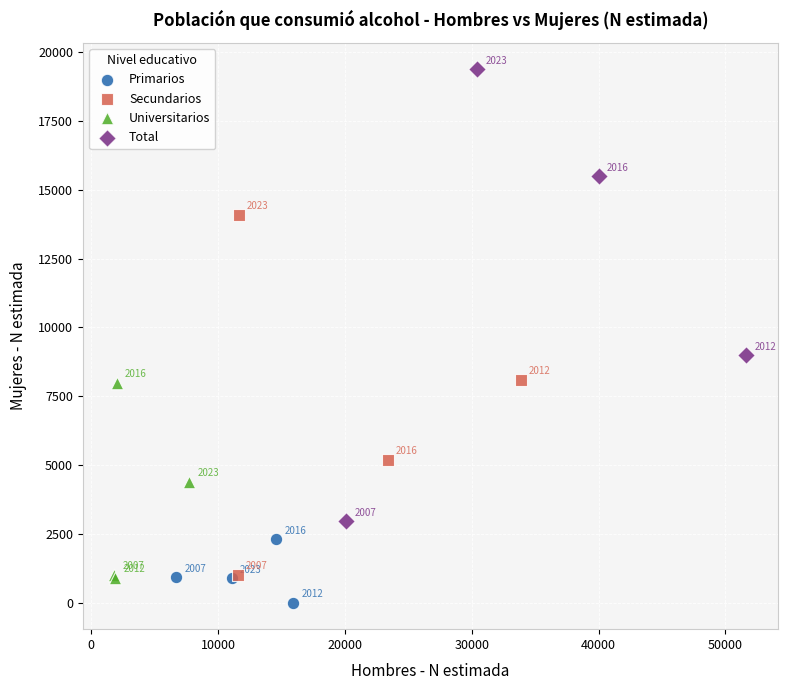

What are all the series names shown in the legend?

Primarios, Secundarios, Universitarios, Total